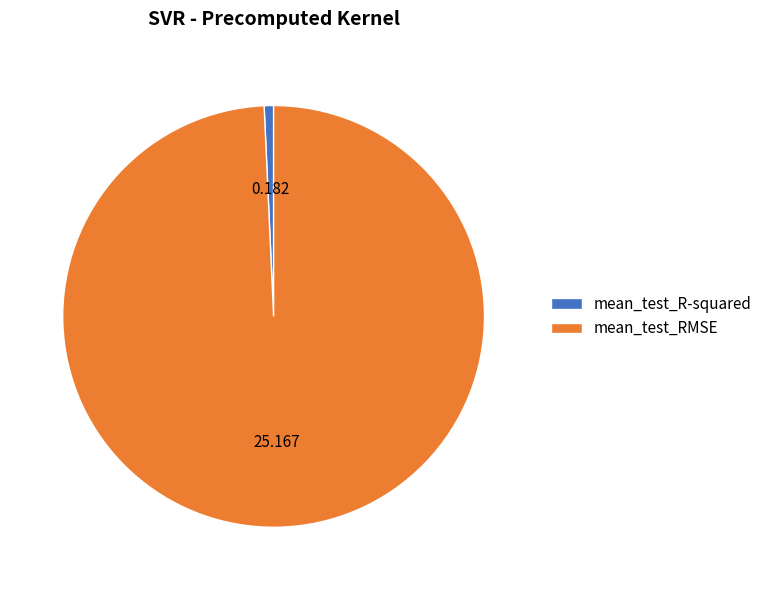

How many segments does this pie chart have?

2